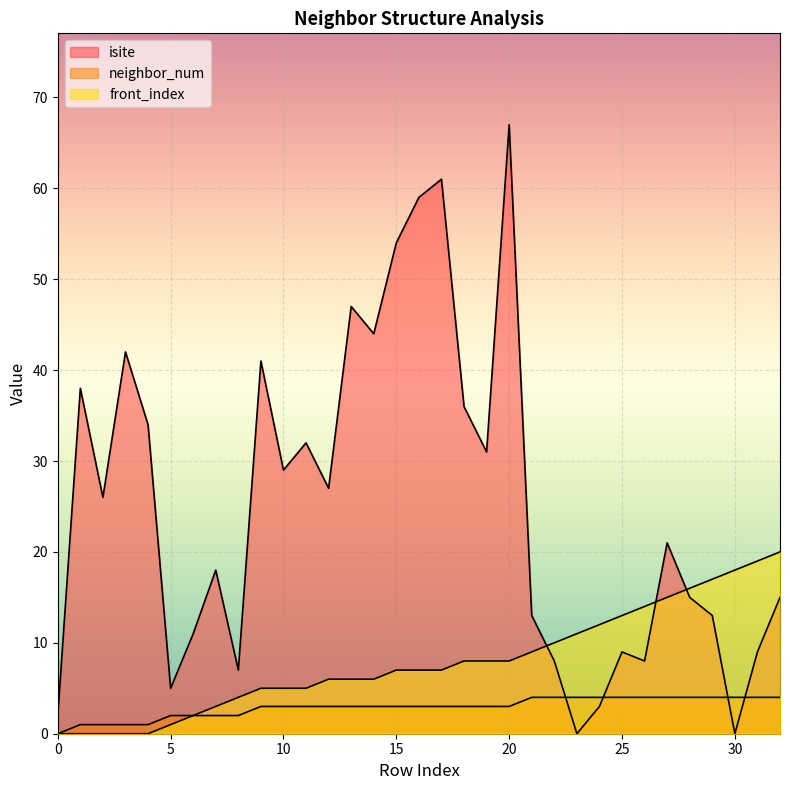

True or false: neighbor_num has more than 2 interior local peaks.

False